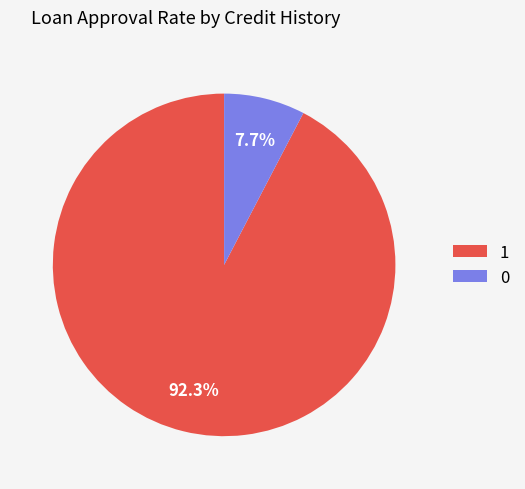

To the nearest percent, what is the average slice percentage?

50%